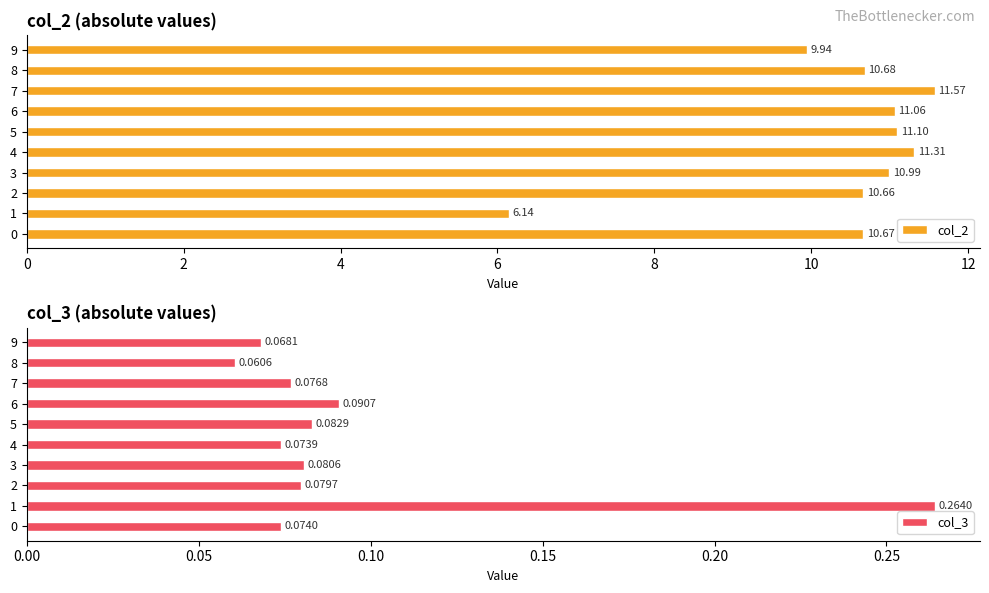

The col_3 series shows 0.4 at 2. True or false?

False